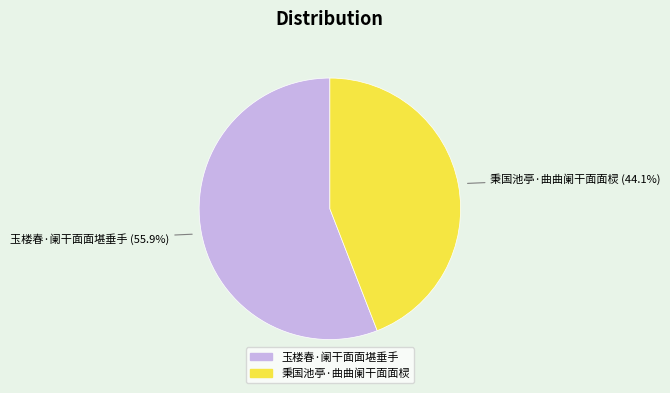

What is the smallest slice in the pie chart?

秉国池亭·曲曲阑干面面棂